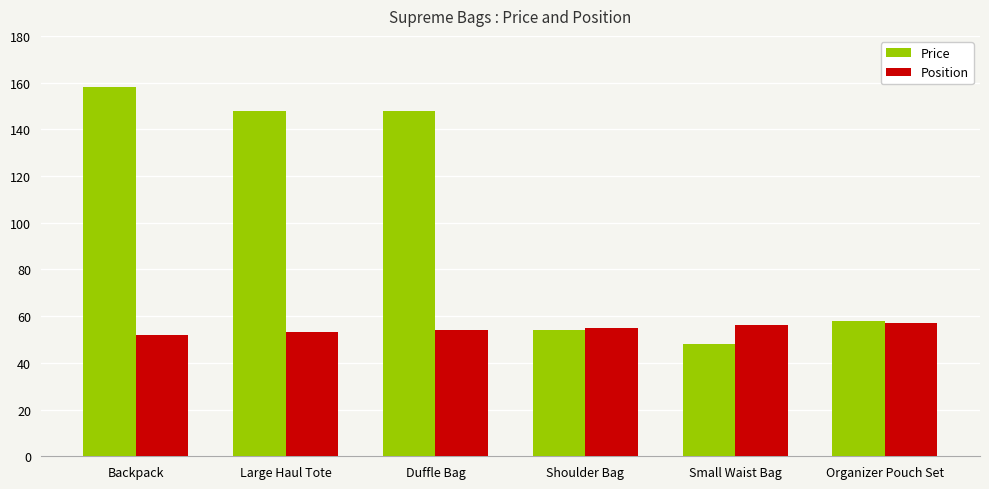

At which category is the sum across all series the highest?

Backpack